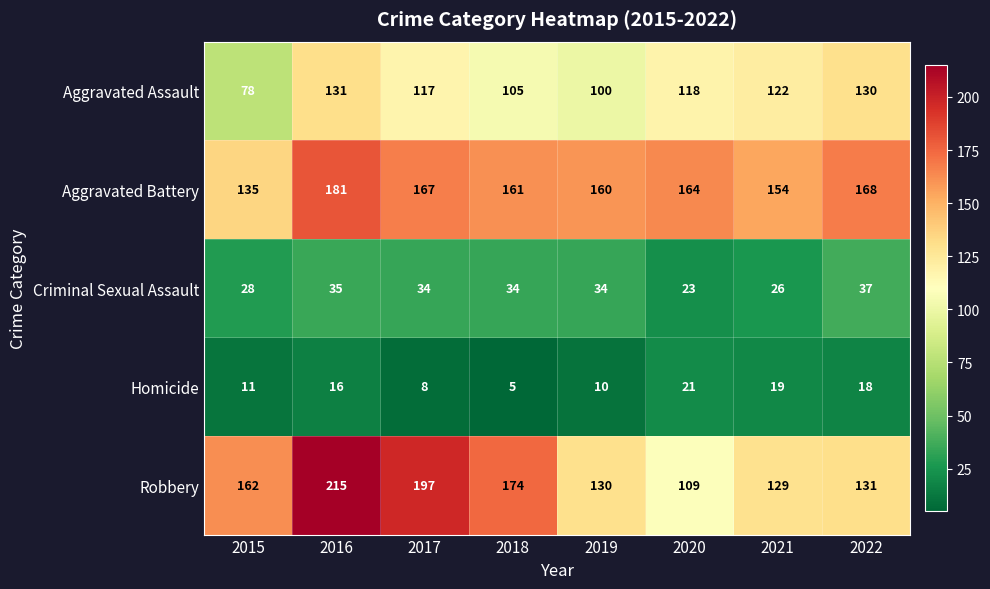

What is the difference between the maximum and minimum values in the Criminal Sexual Assault series?

14